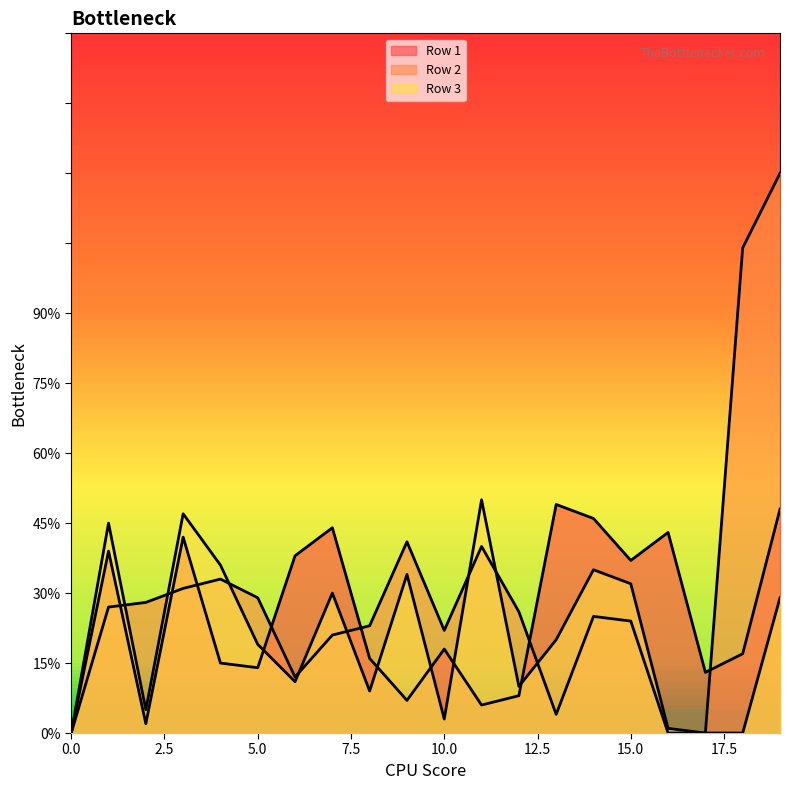

Reading left to right, transcribe all the data shown in this chart.

Row 1: 0=0	1=39	2=2	3=42	4=15	5=14	6=38	7=44	8=16	9=7	10=18	11=6	12=8	13=49	14=46	15=37	16=43	17=13	18=17	19=48
Row 2: 0=0	1=27	2=28	3=31	4=33	5=29	6=12	7=21	8=23	9=41	10=22	11=40	12=26	13=4	14=25	15=24	16=0	17=0	18=104	19=120
Row 3: 0=0	1=45	2=5	3=47	4=36	5=19	6=11	7=30	8=9	9=34	10=3	11=50	12=10	13=20	14=35	15=32	16=1	17=0	18=0	19=29